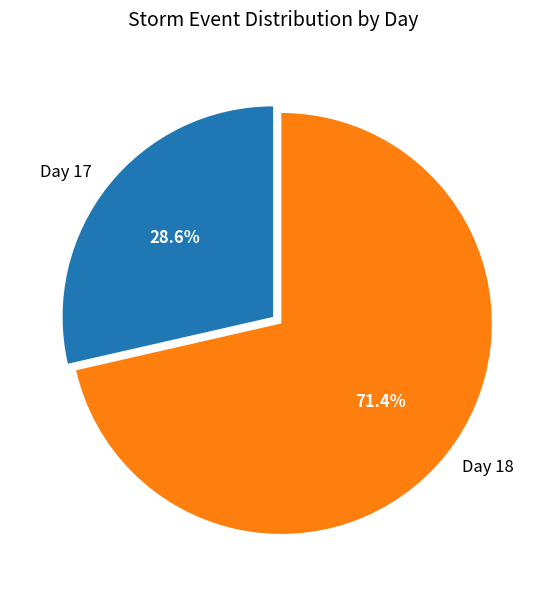

Is it true that Day 17 is 38% of the pie?

False